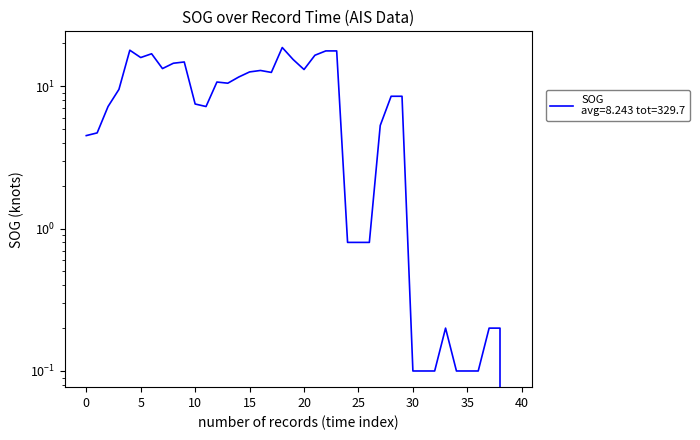

Is this an area chart (filled region under the line)?

No